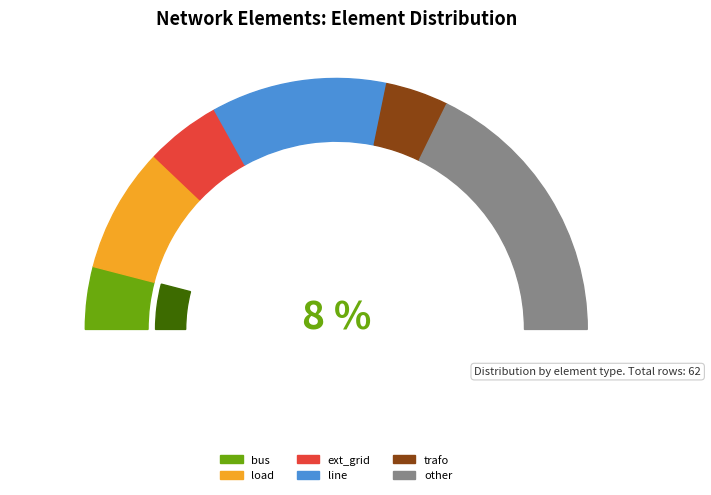

What percentage is the other slice, to the nearest percent?

35%